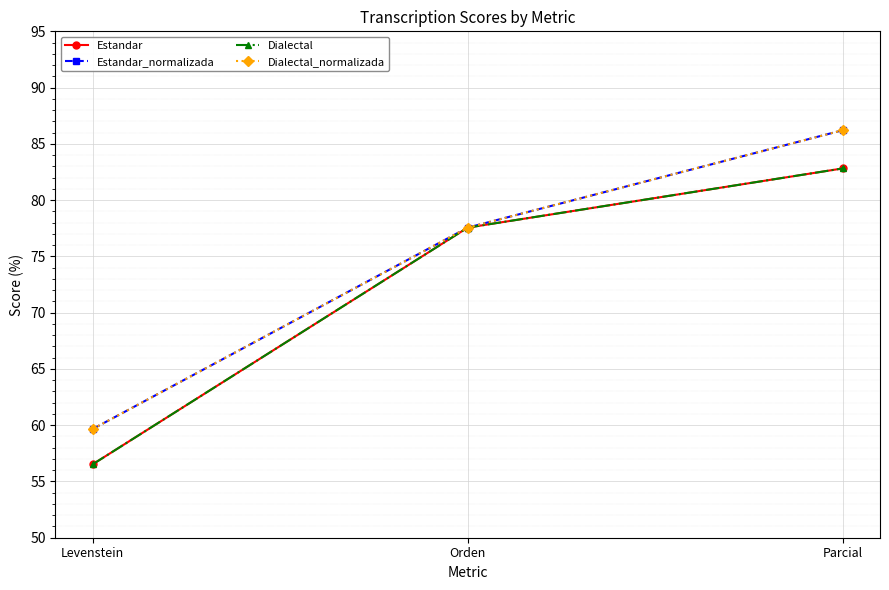

List the series in order of their peak value, lowest first.

Estandar, Dialectal, Estandar_normalizada, Dialectal_normalizada